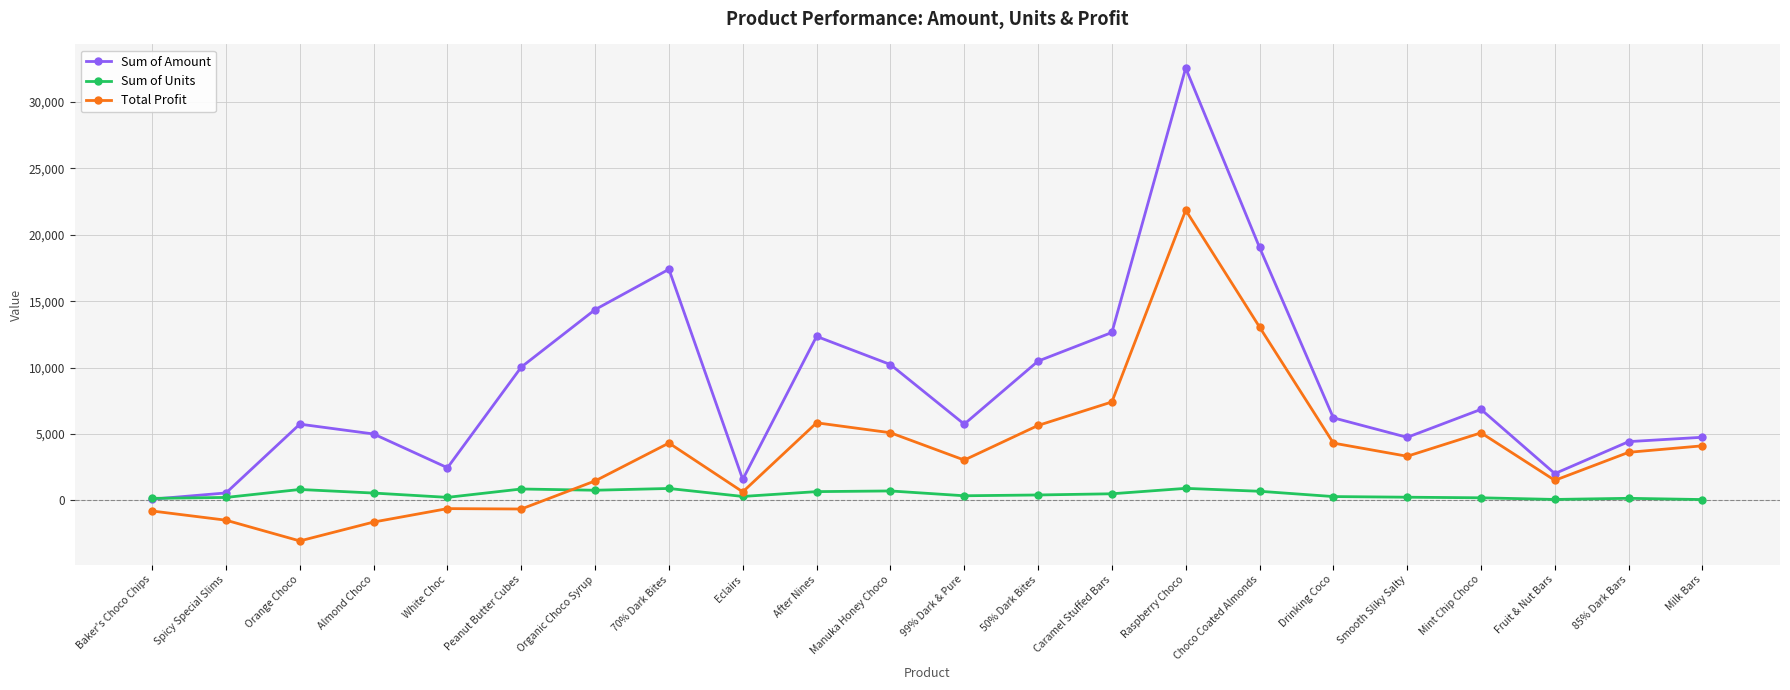

Which label corresponds to the smallest value in the chart?

Orange Choco